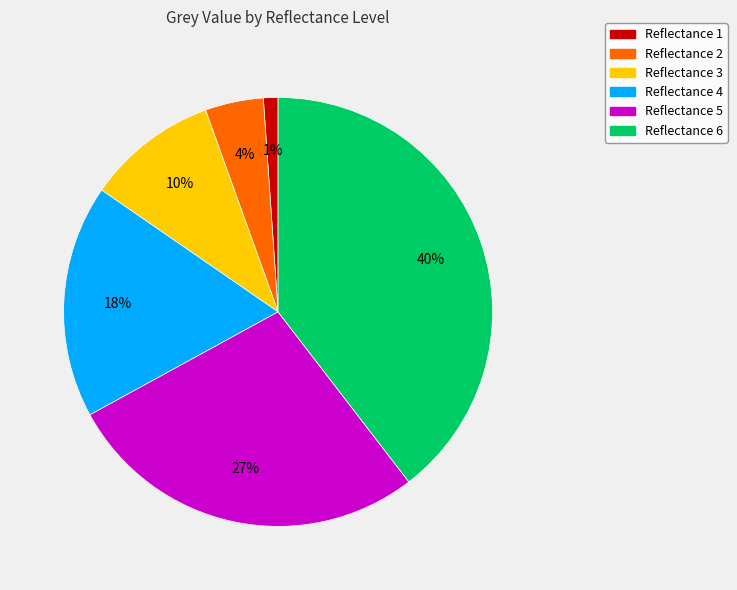

To the nearest percent, what is the average slice percentage?

17%